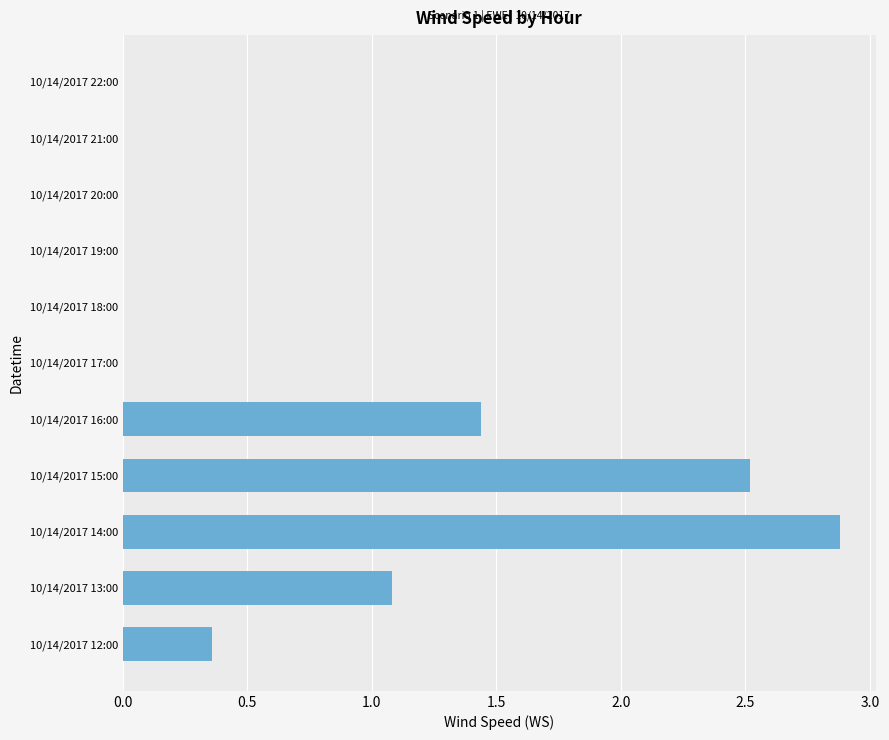

Where is the data nearest to the value 1?

10/14/2017 13:00